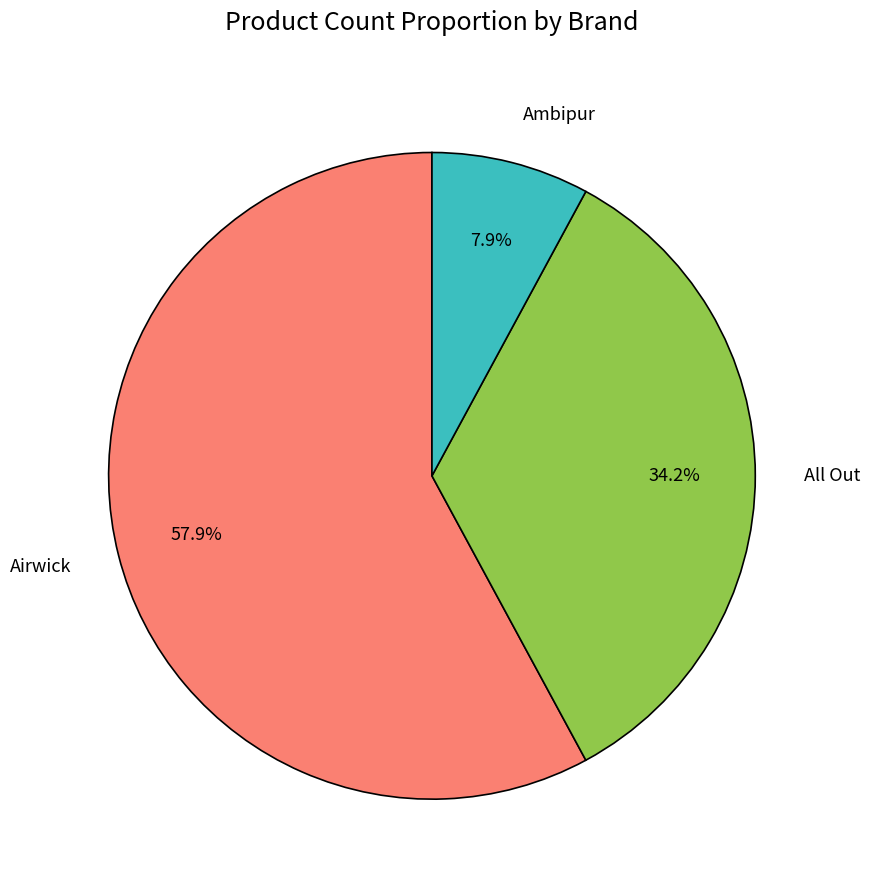

Which has a higher value, Airwick or All Out?

Airwick